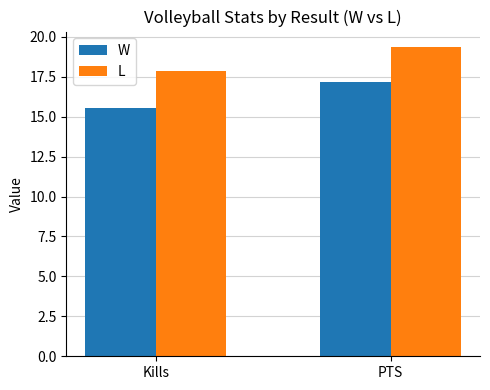

Where is W nearest to the value 16?

Kills